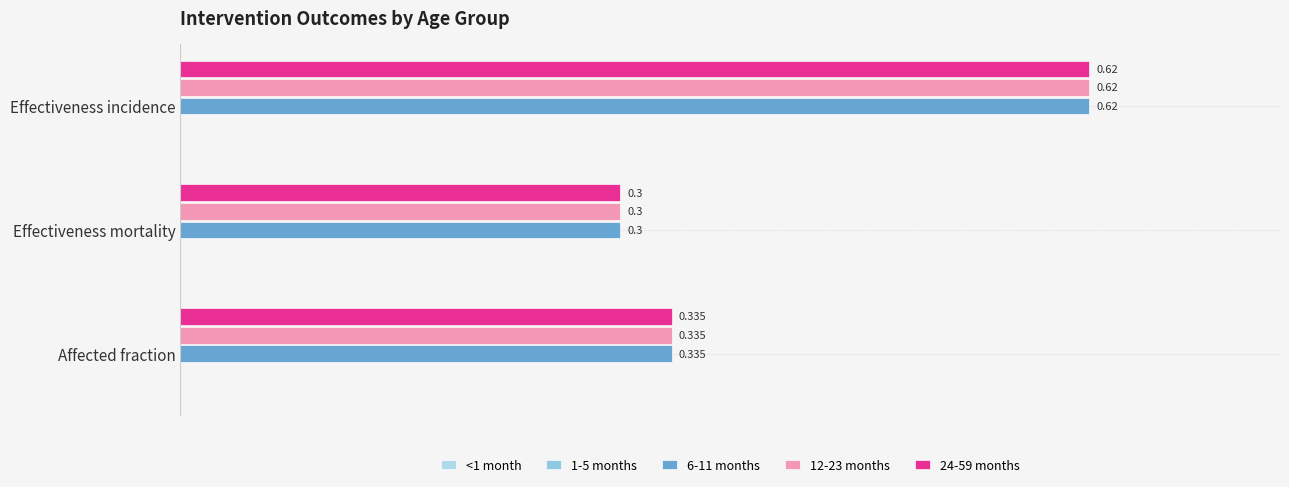

At which category is the sum across all series the highest?

Effectiveness incidence